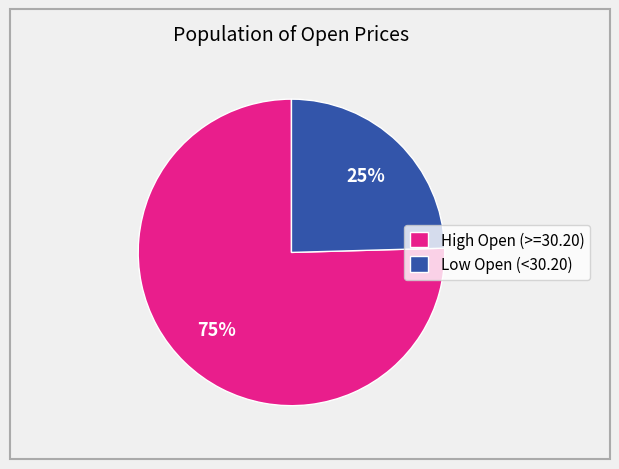

Does any single category account for the majority?

Yes